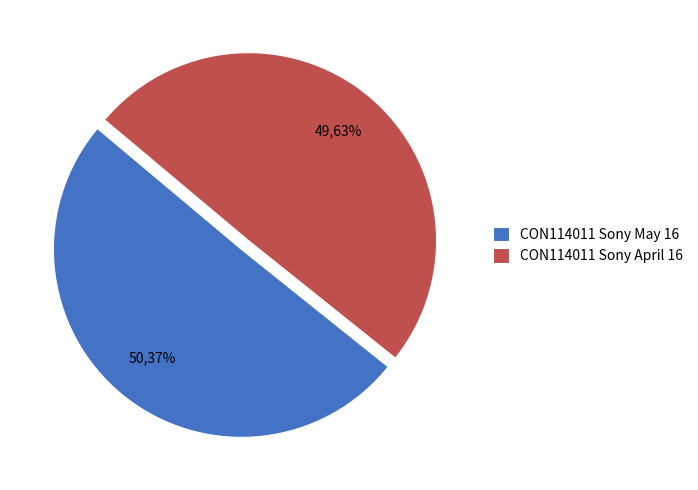

What is the change in value from CON114011 Sony May 16 to CON114011 Sony April 16?

-609